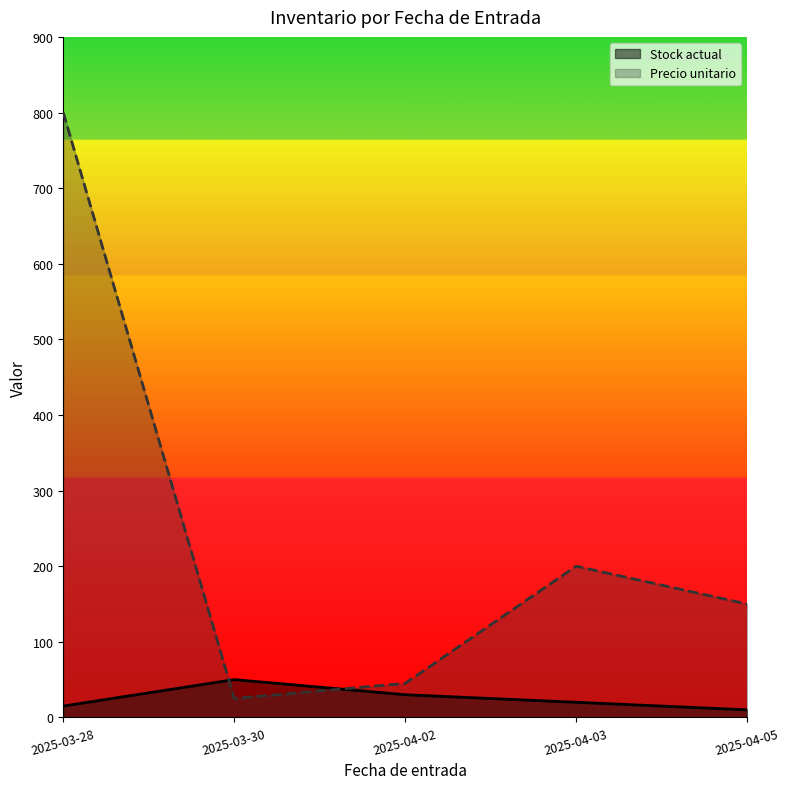

True or false: Stock actual and Precio unitario cross at least once.

True